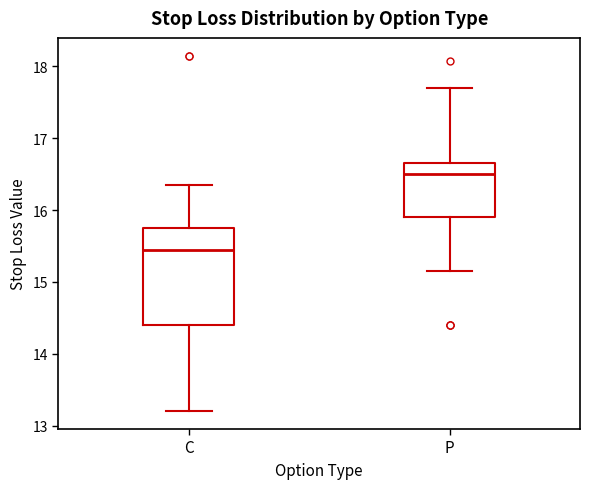

Comparing the boxes themselves (not the whiskers), which one is the tallest?

C